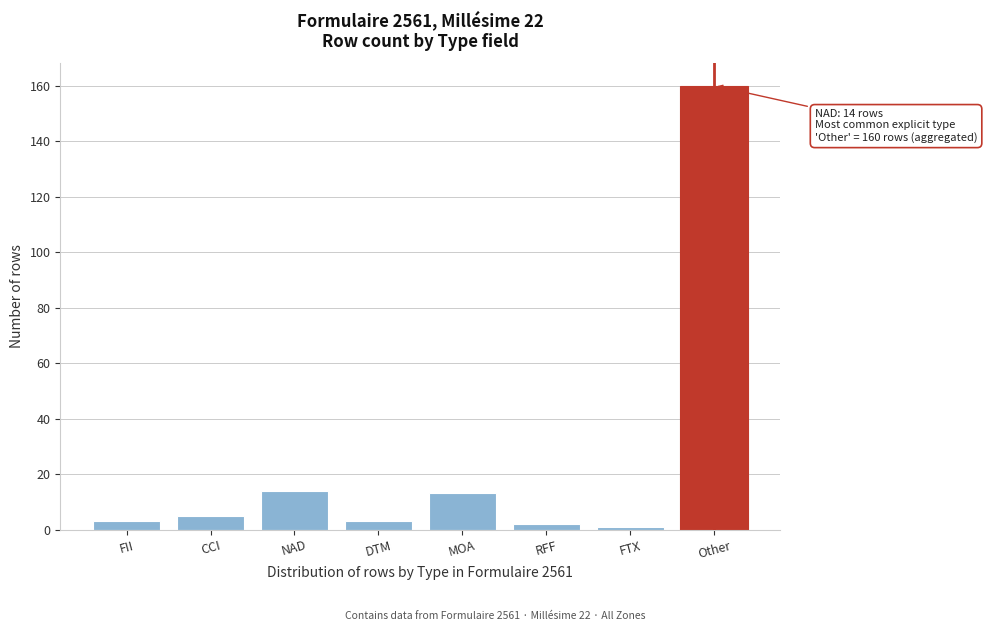

Reading left to right, extract all data points from this chart.

3	5	14	3	13	2	1	160